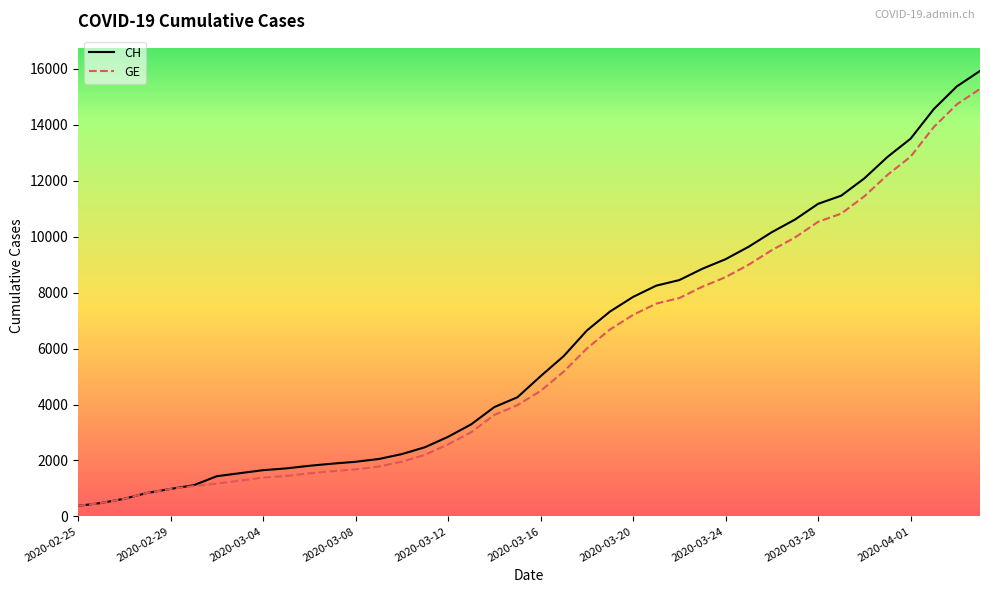

What is the minimum value for CH?

375